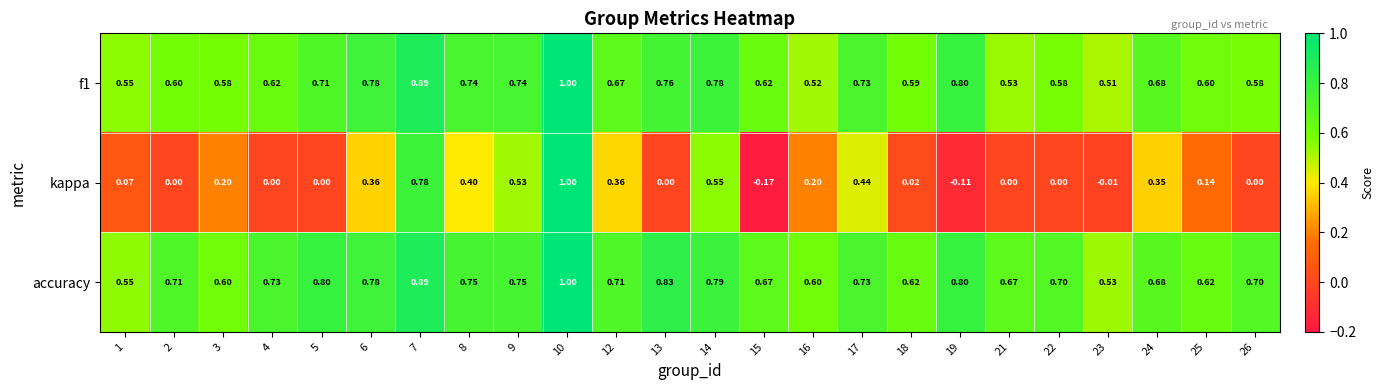

Between 24 and 26, which series saw the biggest shift?

kappa